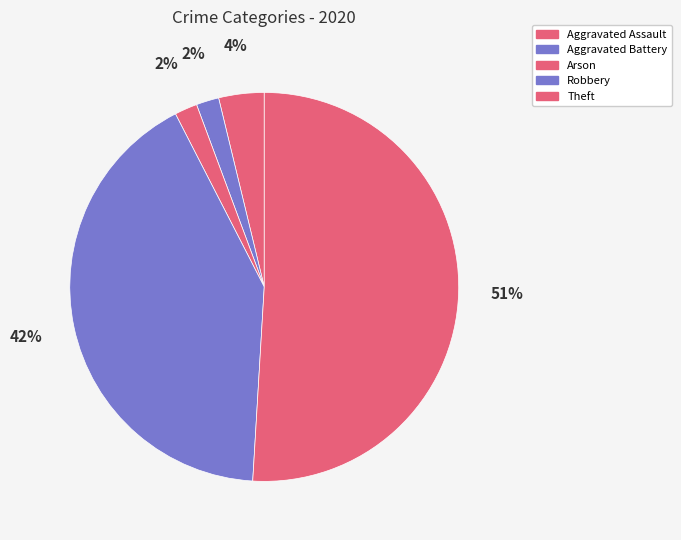

The Theft slice represents 62% of the pie. True or false?

False